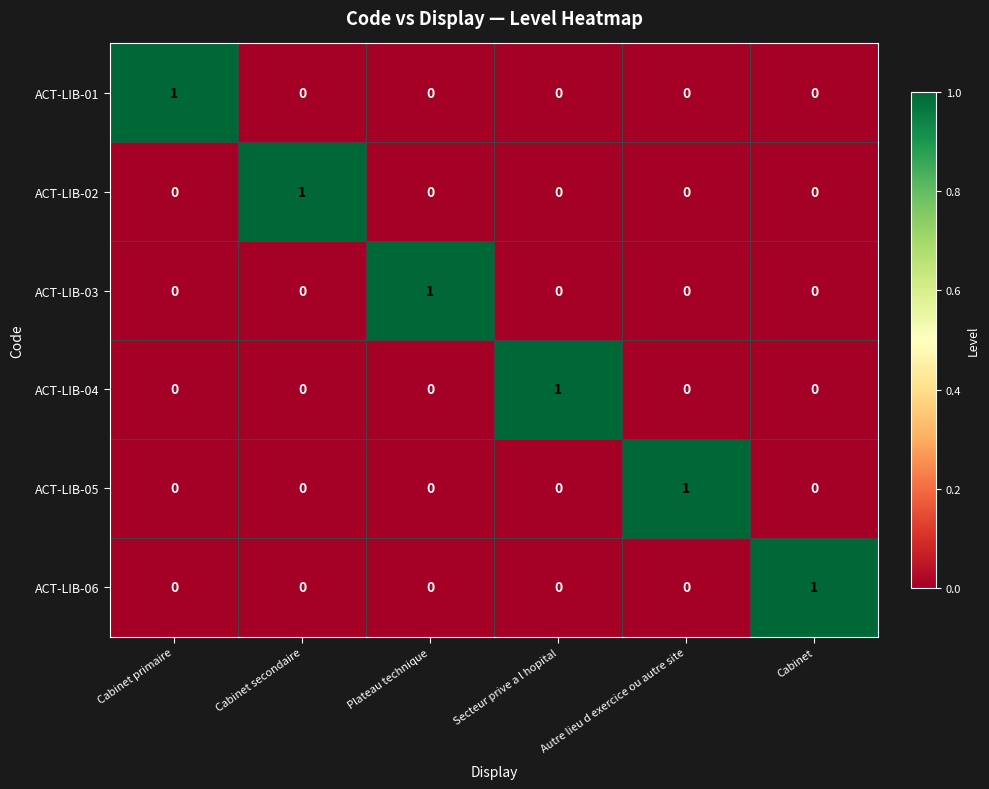

Is the value of ACT-LIB-06 at Cabinet greater than the value of ACT-LIB-01 at Secteur prive a l hopital?

Yes